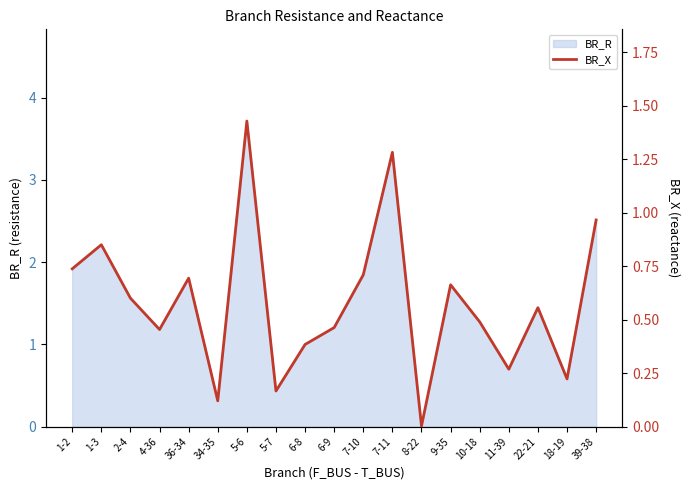

What is the change in value from 34-35 to 8-22?

-0.1